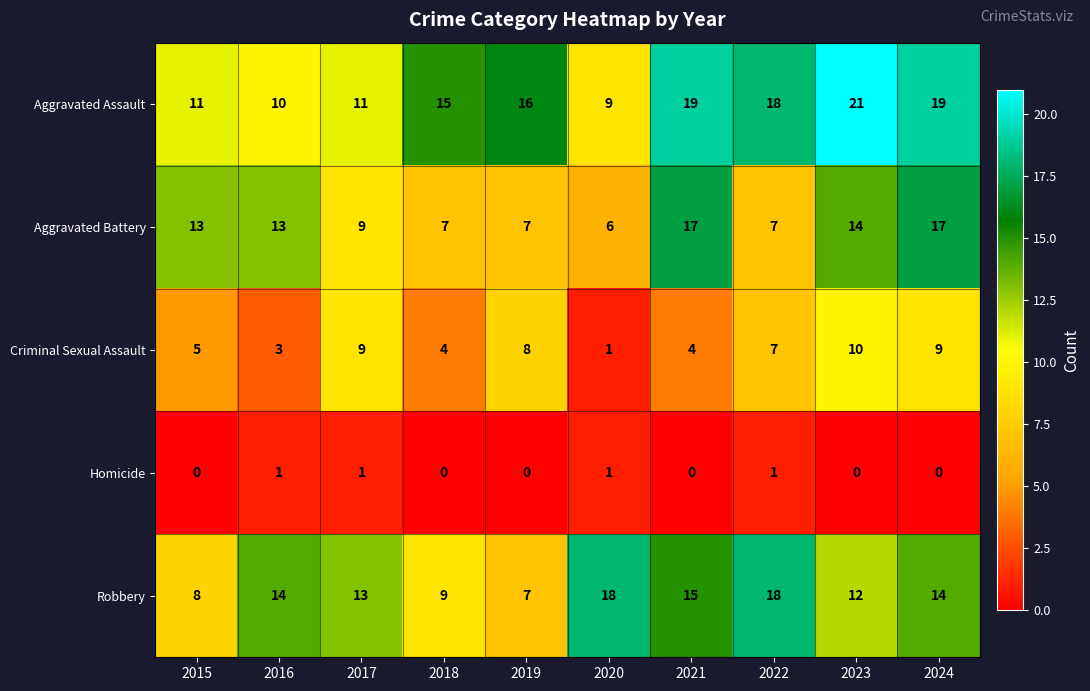

Rank the series by their maximum value, from lowest to highest.

Homicide, Criminal Sexual Assault, Aggravated Battery, Robbery, Aggravated Assault